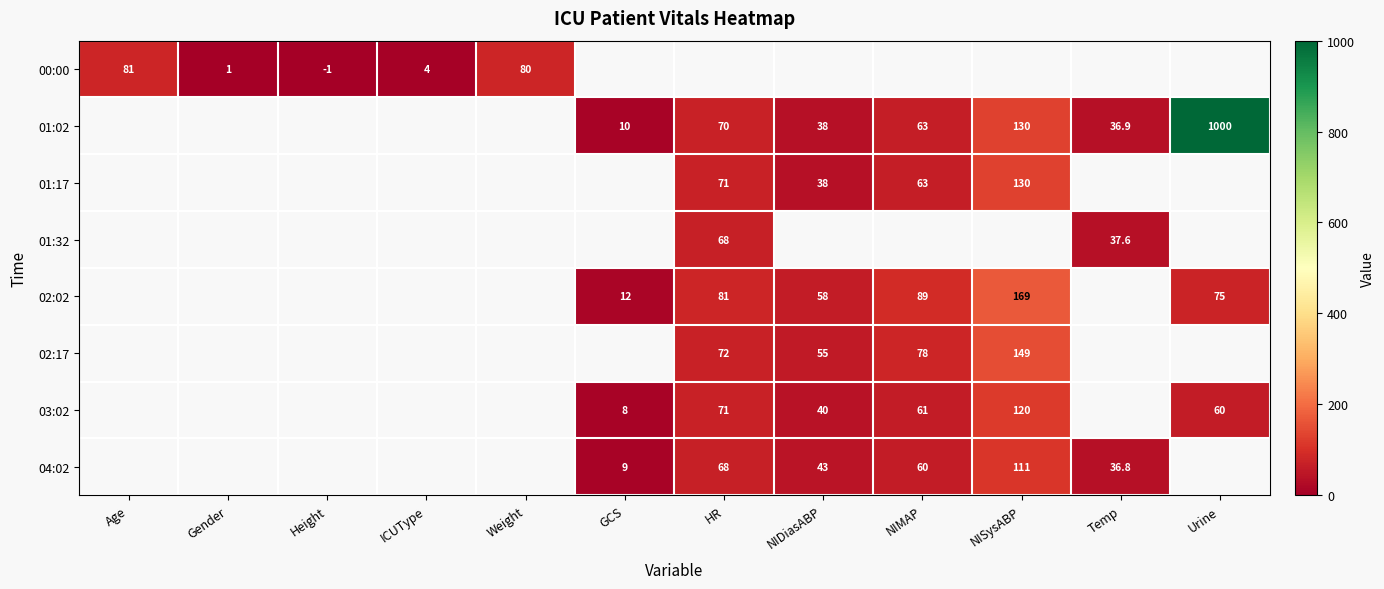

The 01:32 series shows 17.3 at Temp. True or false?

False